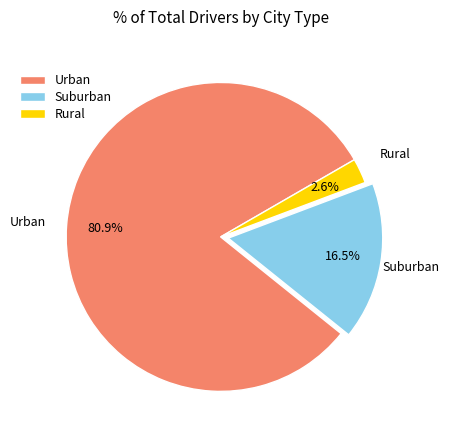

Is there a majority slice in this chart?

Yes